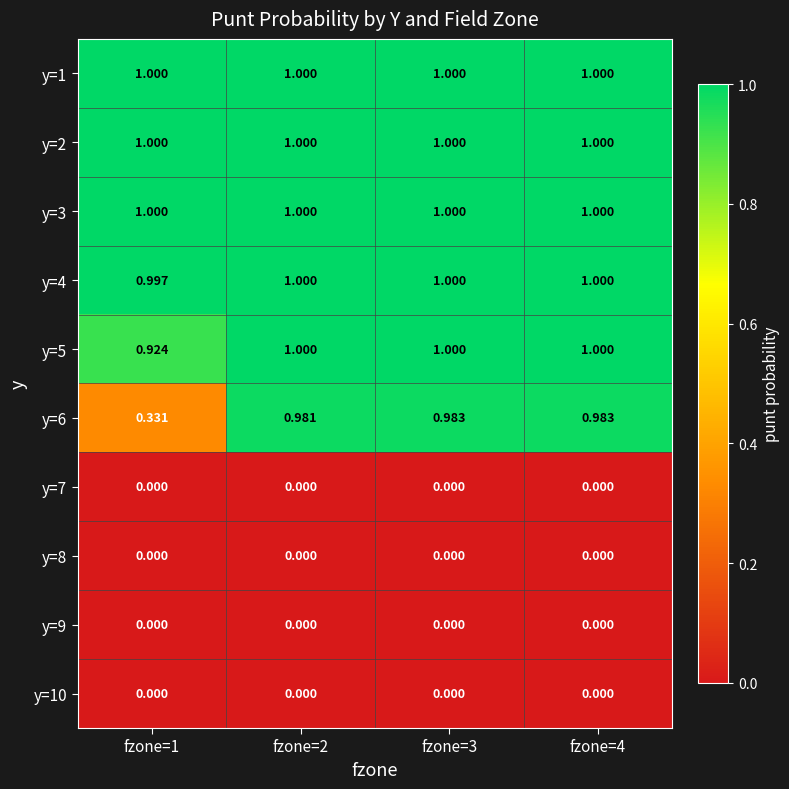

What is the spread (max minus min) of values at fzone=1?

1.0